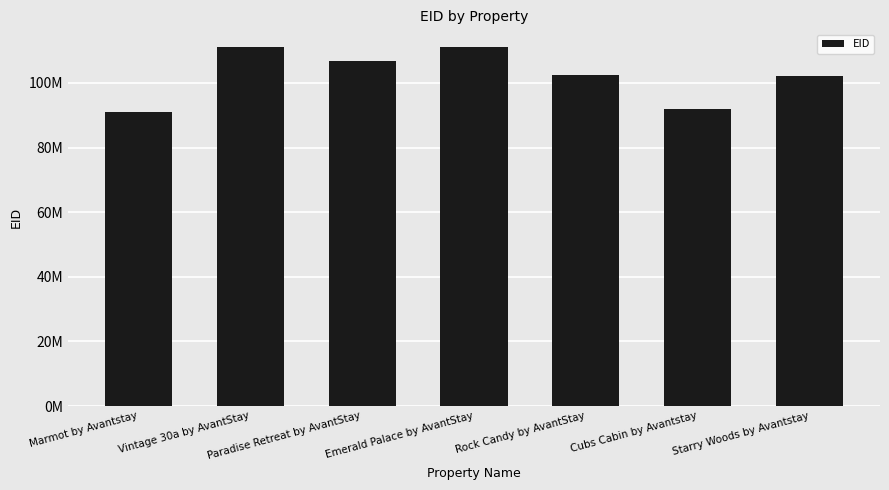

Does the chart contain any negative values?

No